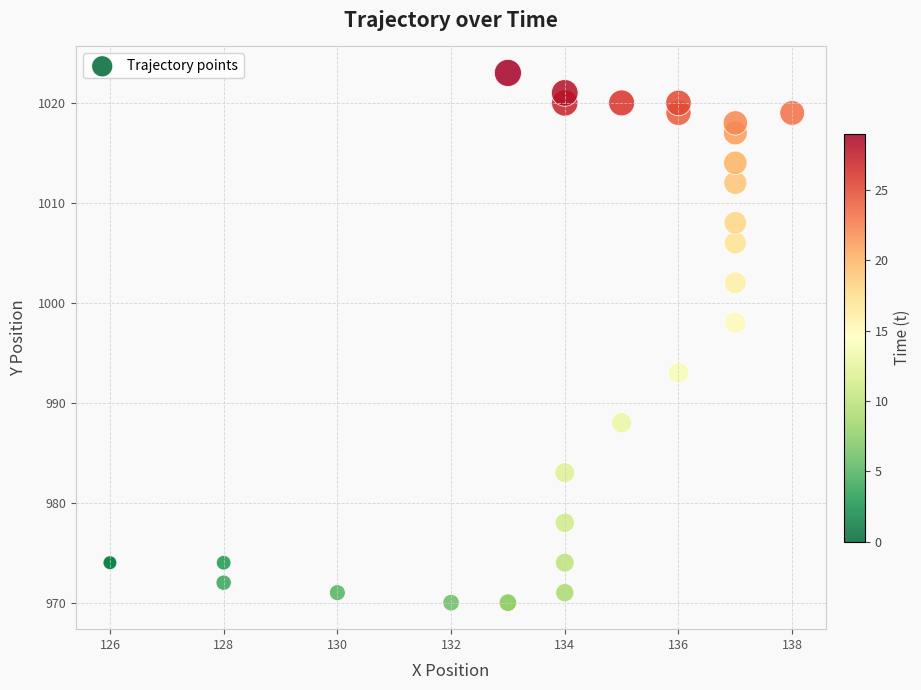

What Y value in the scatter plot is closest to 996?

998